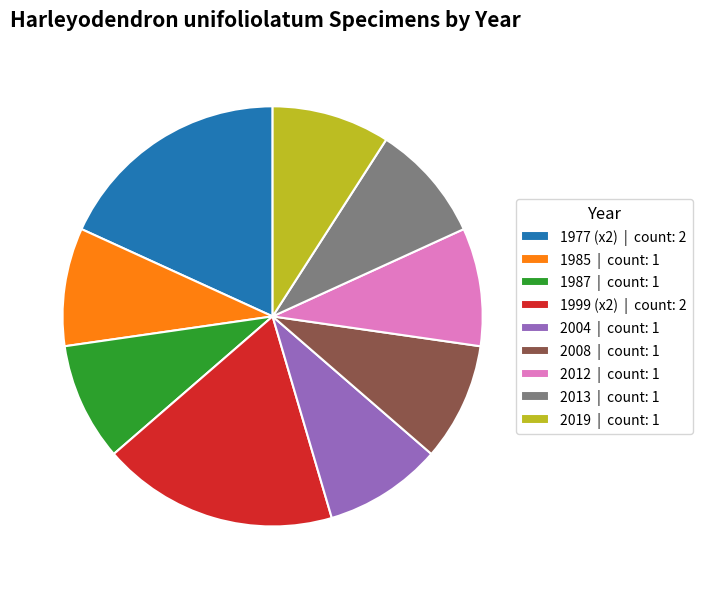

How many segments does this pie chart have?

9